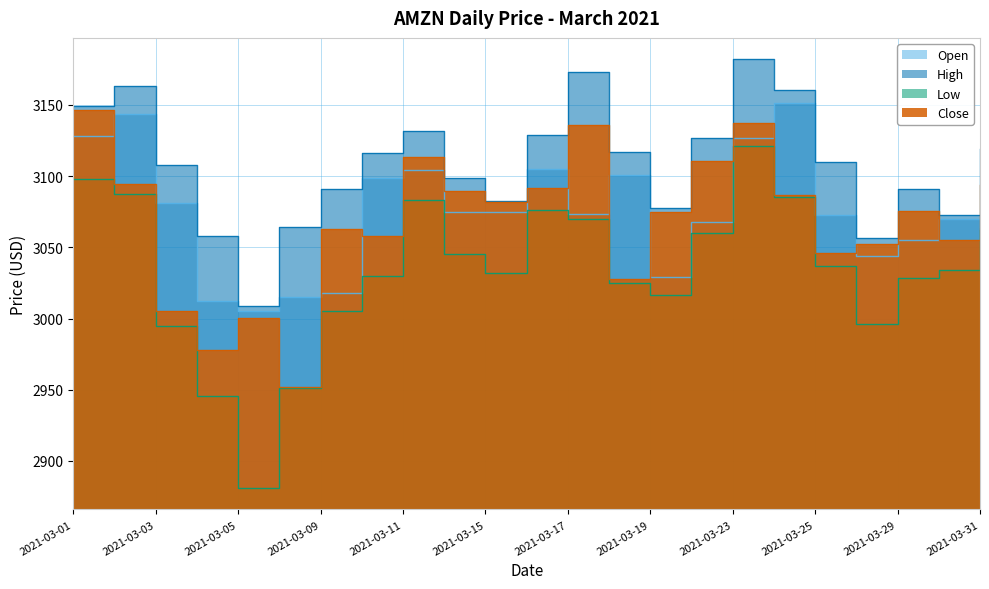

What is the value of the Open point at the 1st from the left?

3127.9